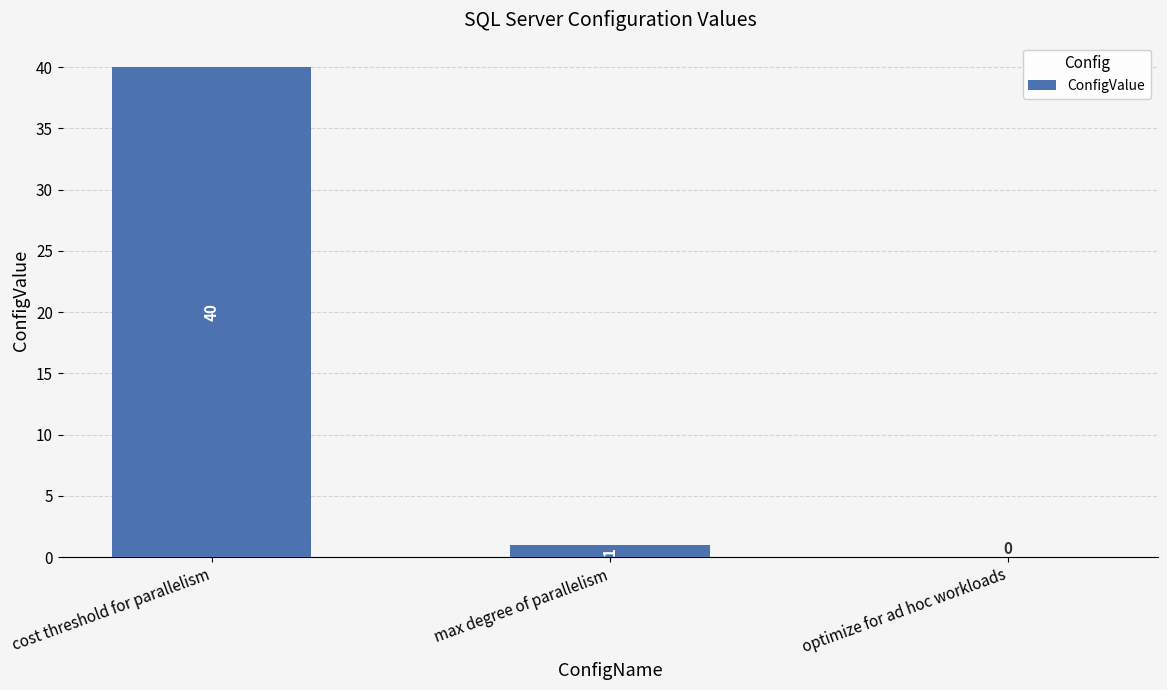

Are the bars grouped side by side (vs. stacked)?

No